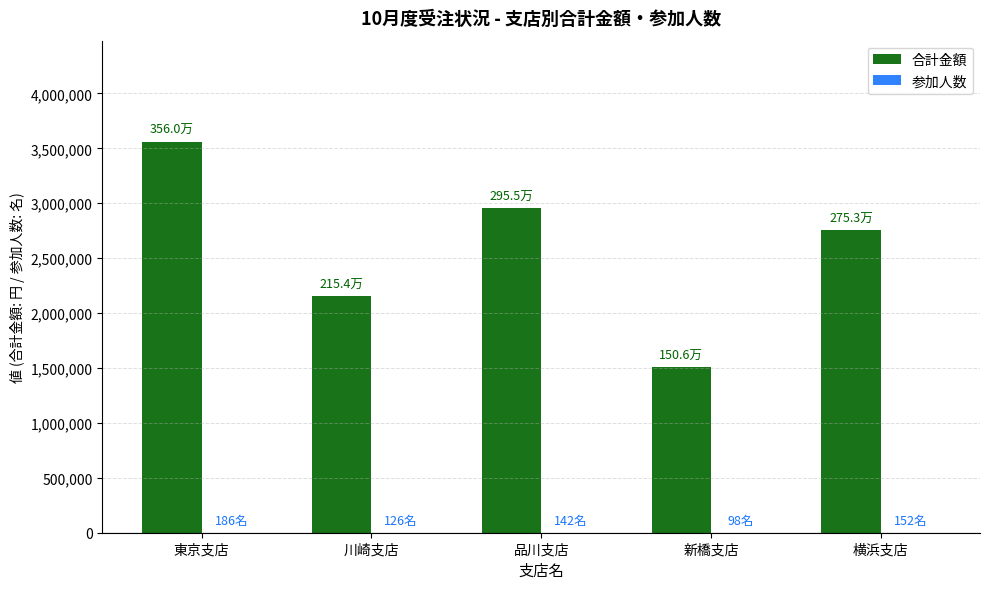

Read the 合計金額 value at 新橋支店.

1506000